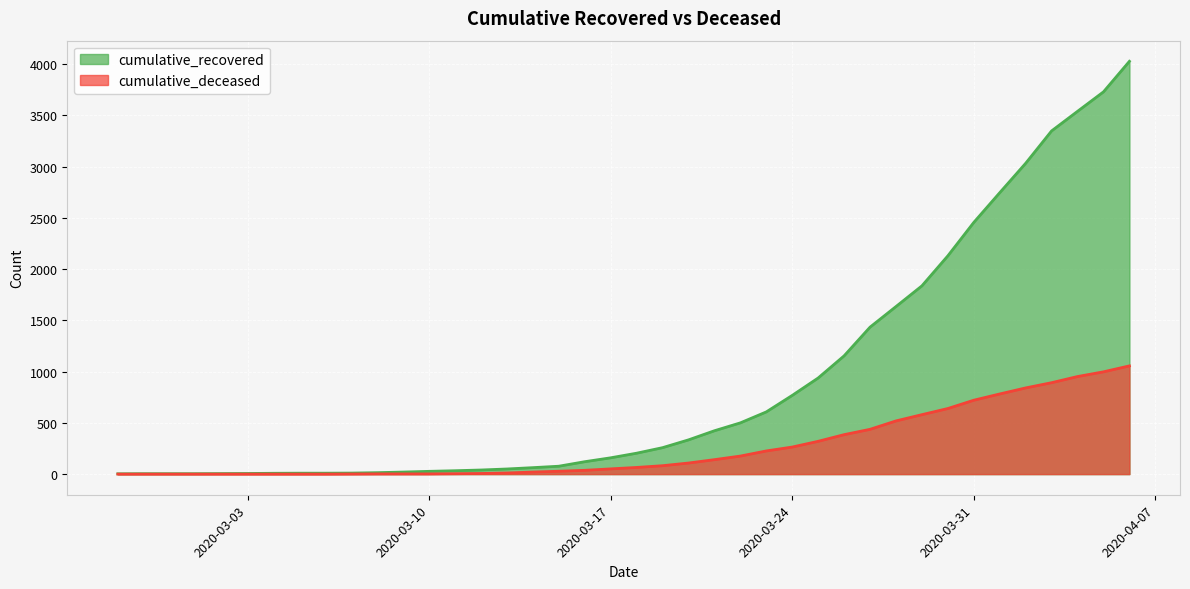

Which series has the widest spread of values?

cumulative_recovered